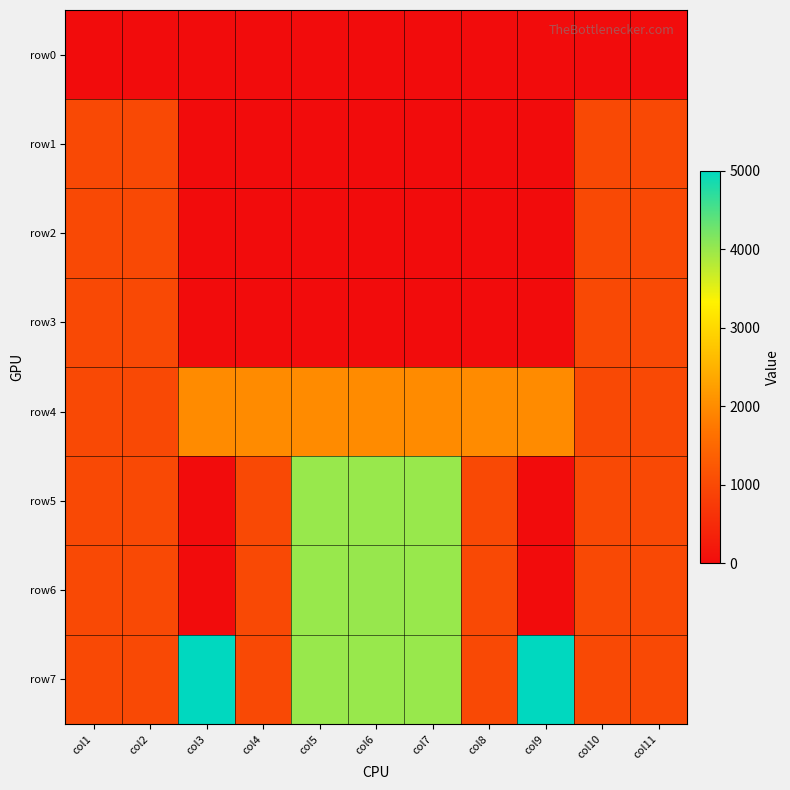

At which category is the sum across all series the highest?

col6